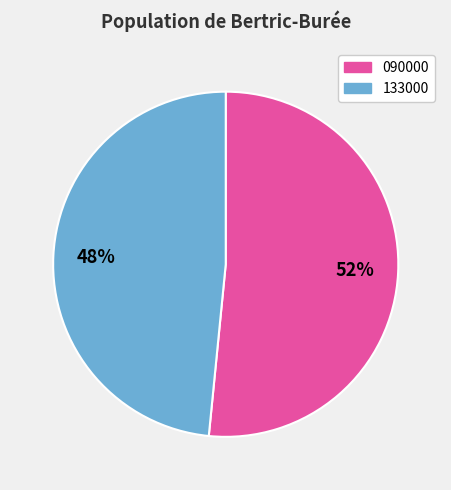

How many slices are in this pie chart?

2